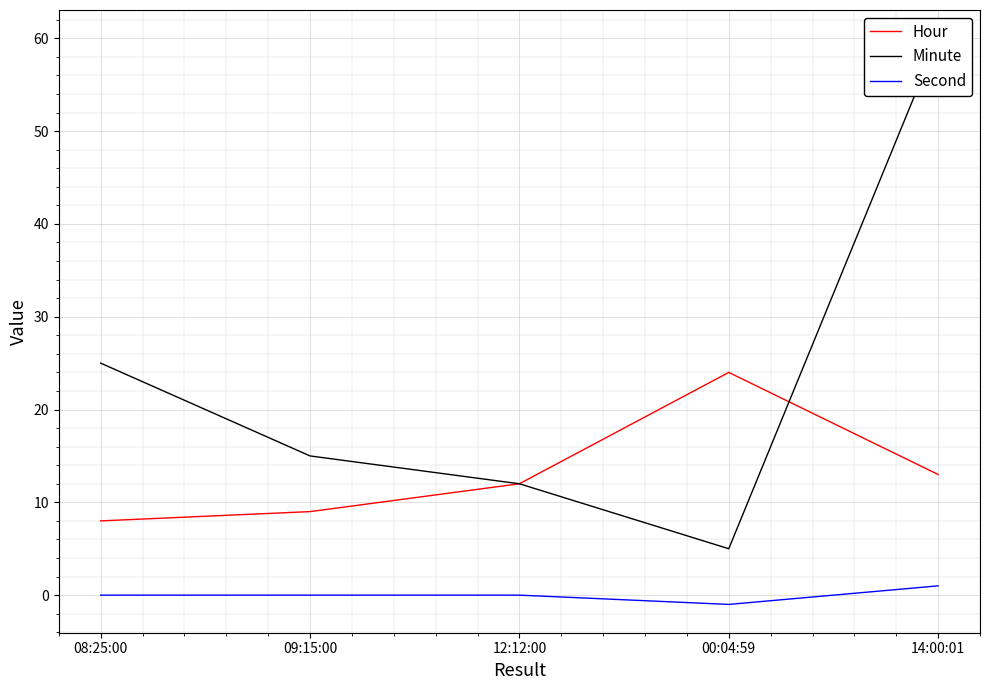

Which label corresponds to the smallest value in the chart?

00:04:59